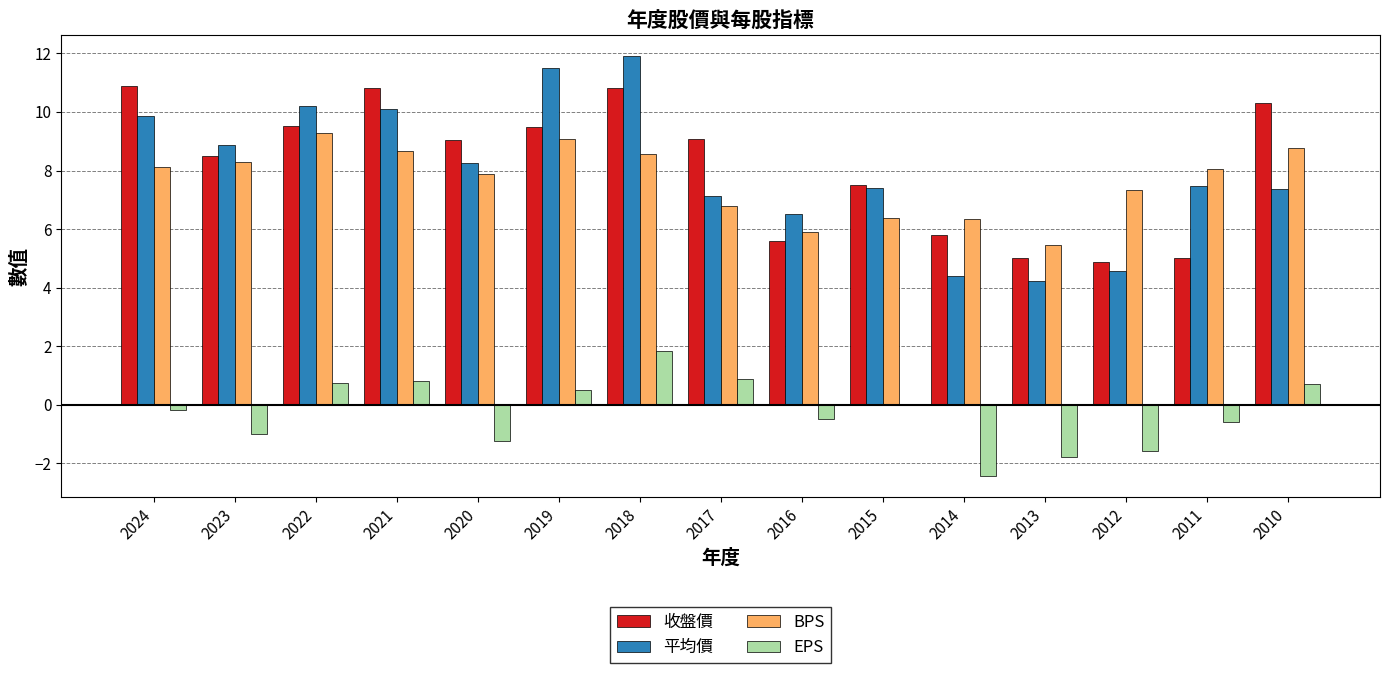

At which label is 平均價 closest to 8?

2020